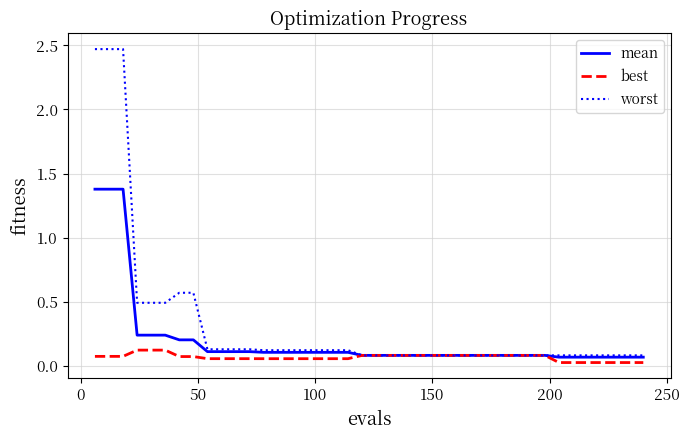

How many best values are between 0 and 1?

40